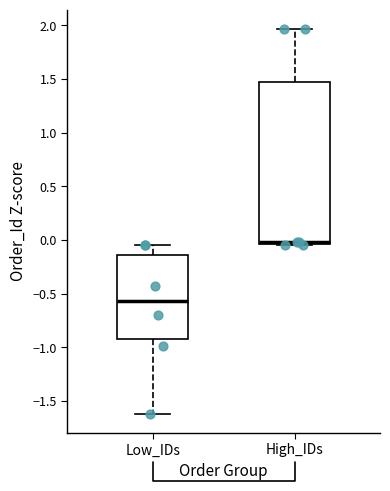

Where does the upper whisker of the box for High_IDs end on the y-axis? The values are not printed on the chart, so give them approximately, as read against the axis.

1.95